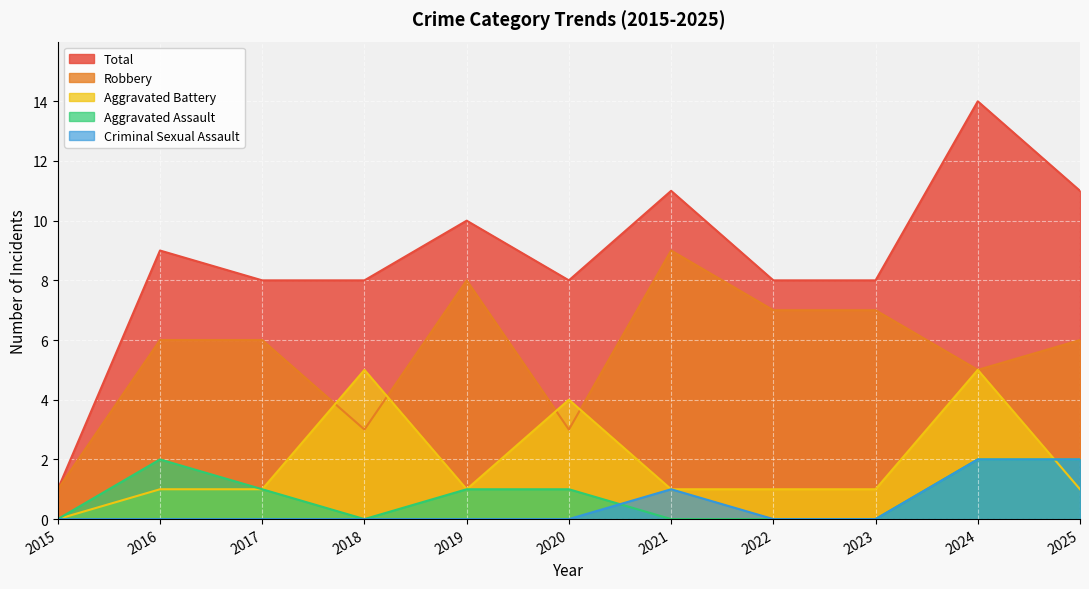

What are all the series names shown in the legend?

Total, Robbery, Aggravated Battery, Aggravated Assault, Criminal Sexual Assault